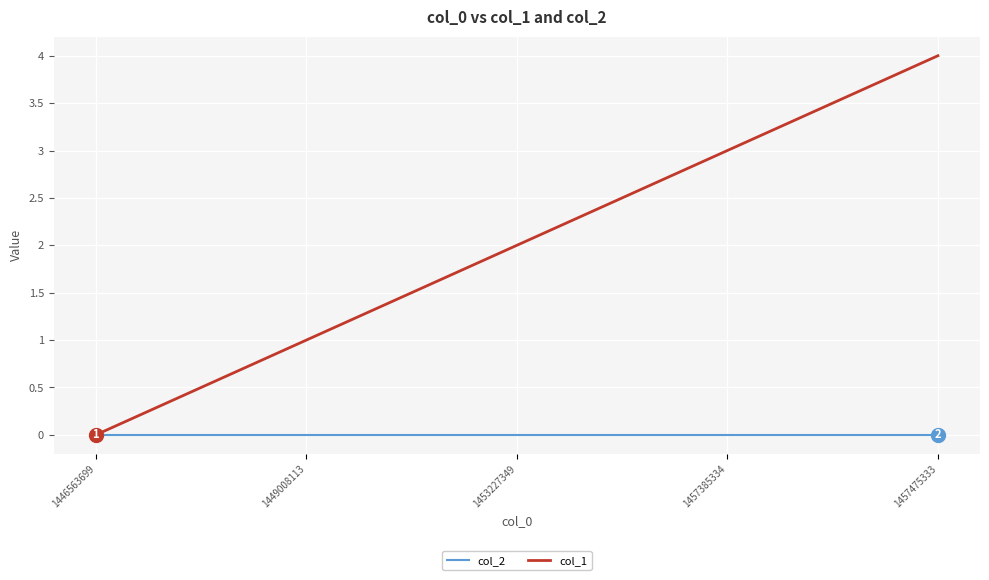

What is the maximum value shown in the chart?

4